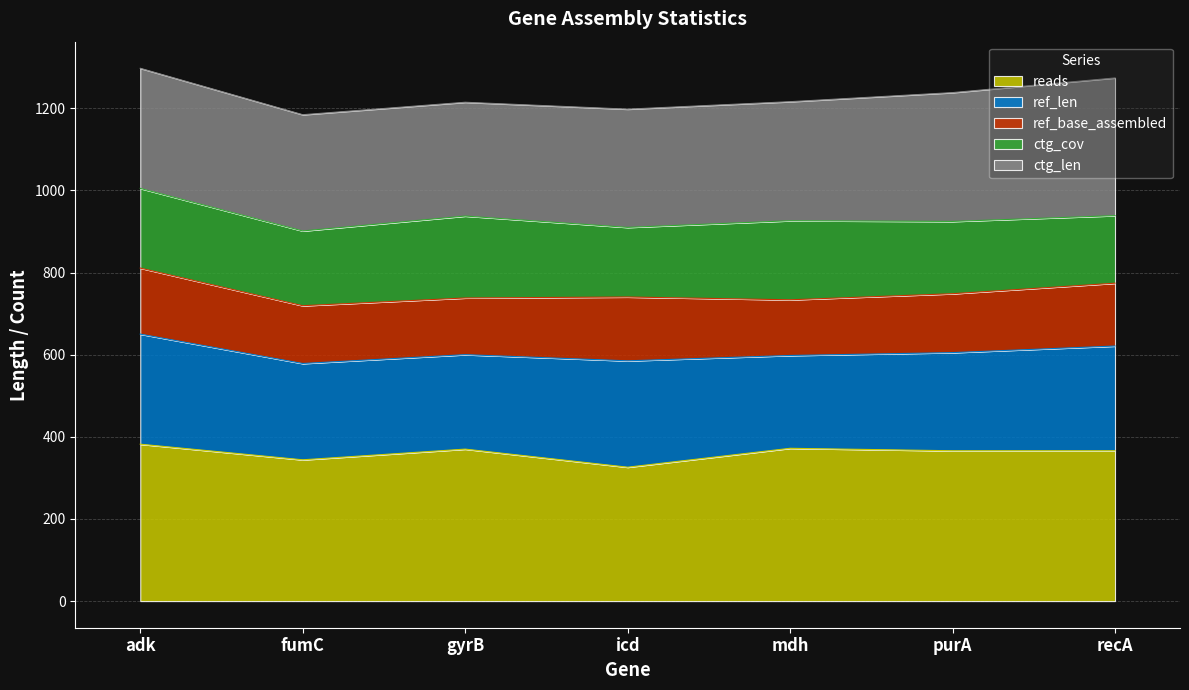

True or false: ctg_cov and ref_len cross at least once.

False